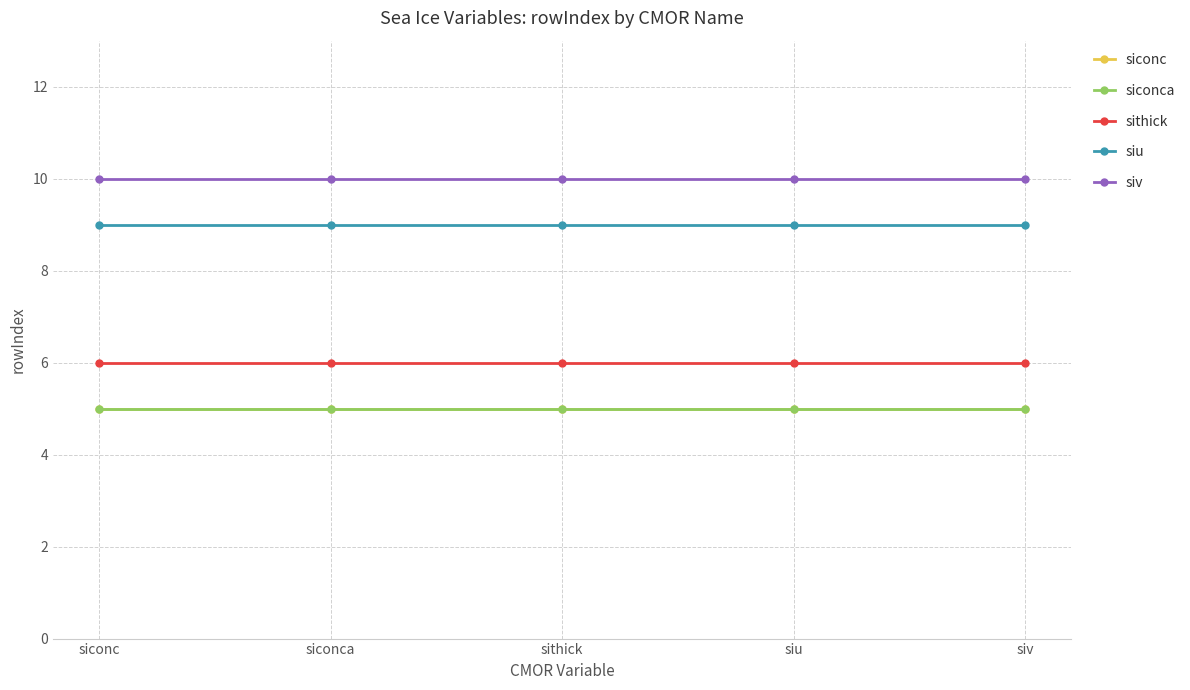

What is the smallest value displayed?

5